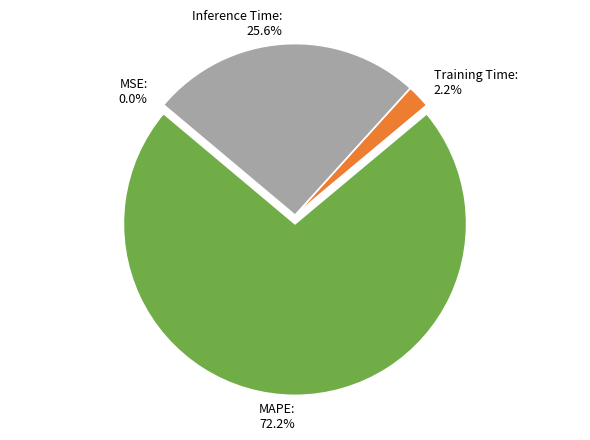

Which slice is the largest?

MAPE